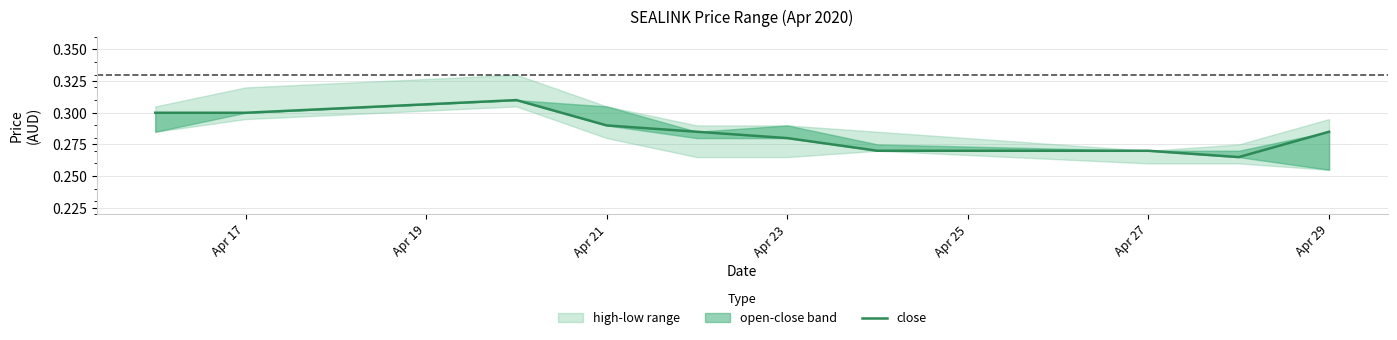

How many values are between 0 and 1?

10